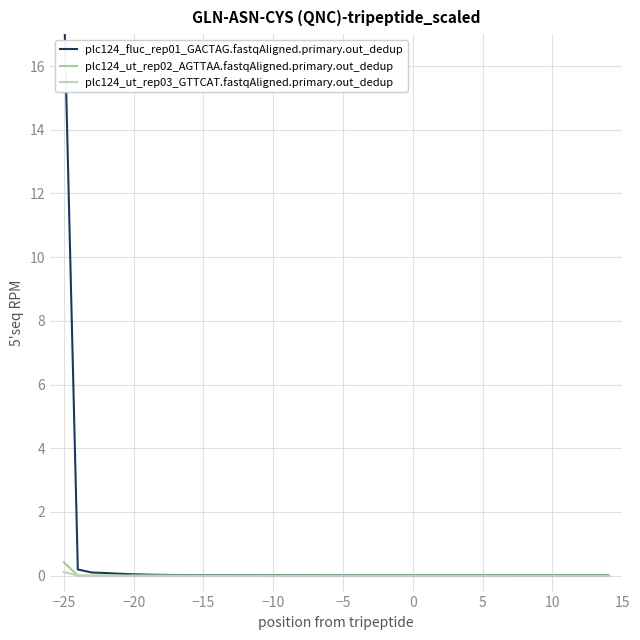

Is this an area chart (filled region under the line)?

No